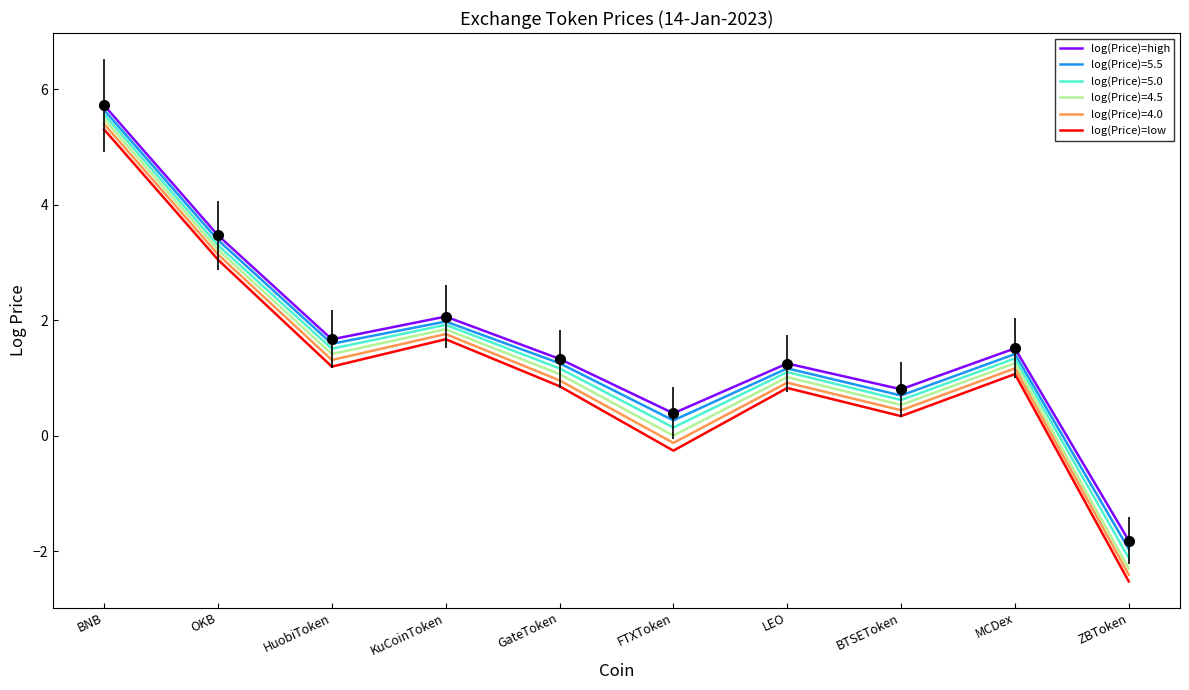

What position from the left is BNB?

1